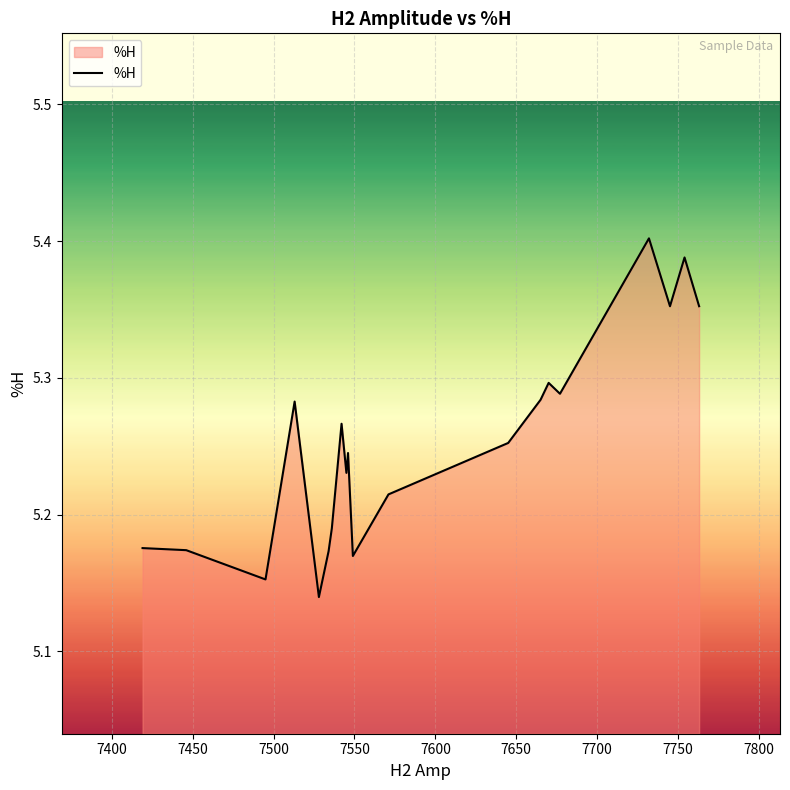

What is the difference between the maximum and minimum values?

0.3